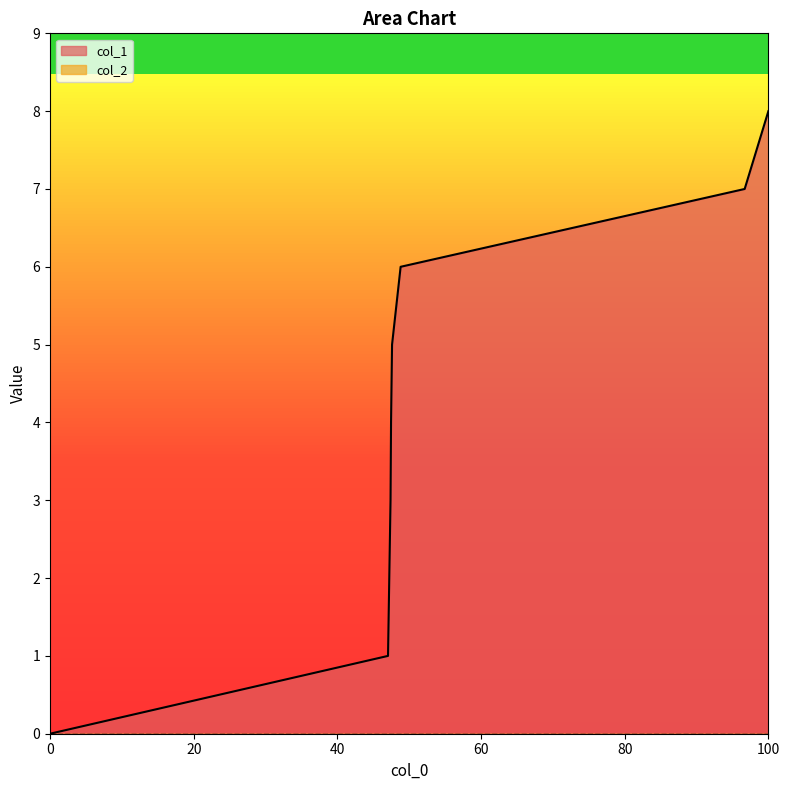

What is the sum of all values?

34